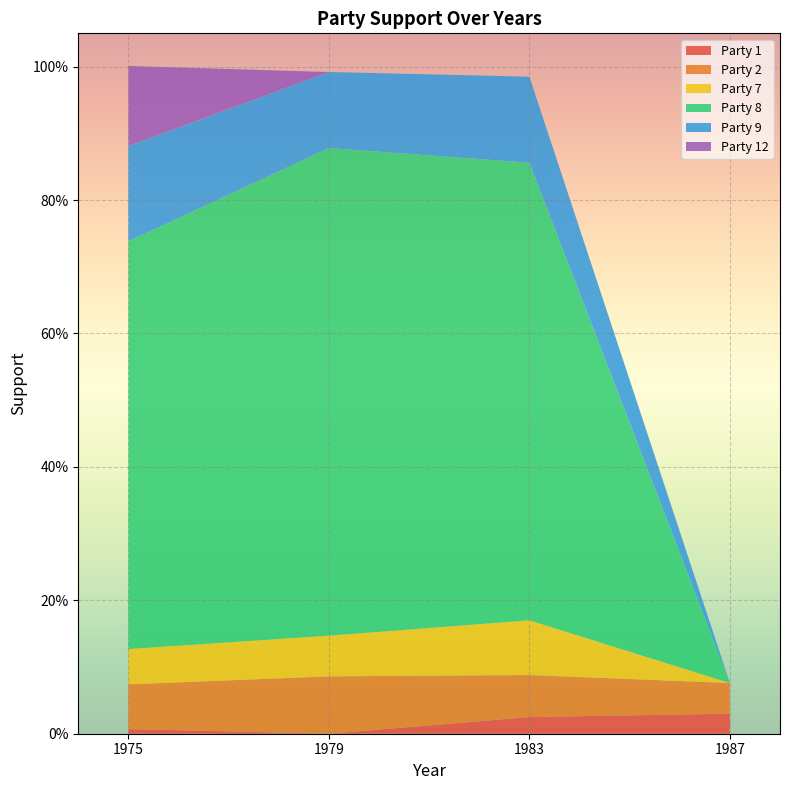

Reading right to left, transcribe all the data shown in this chart.

Party 1: 1987=0.0	1983=0.0	1979=0.0	1975=0.0
Party 2: 1987=0.0	1983=0.1	1979=0.1	1975=0.1
Party 7: 1987=0.0	1983=0.1	1979=0.1	1975=0.1
Party 8: 1987=0.0	1983=0.7	1979=0.7	1975=0.6
Party 9: 1987=0.0	1983=0.1	1979=0.1	1975=0.1
Party 12: 1987=0.0	1983=0.0	1979=0.0	1975=0.1